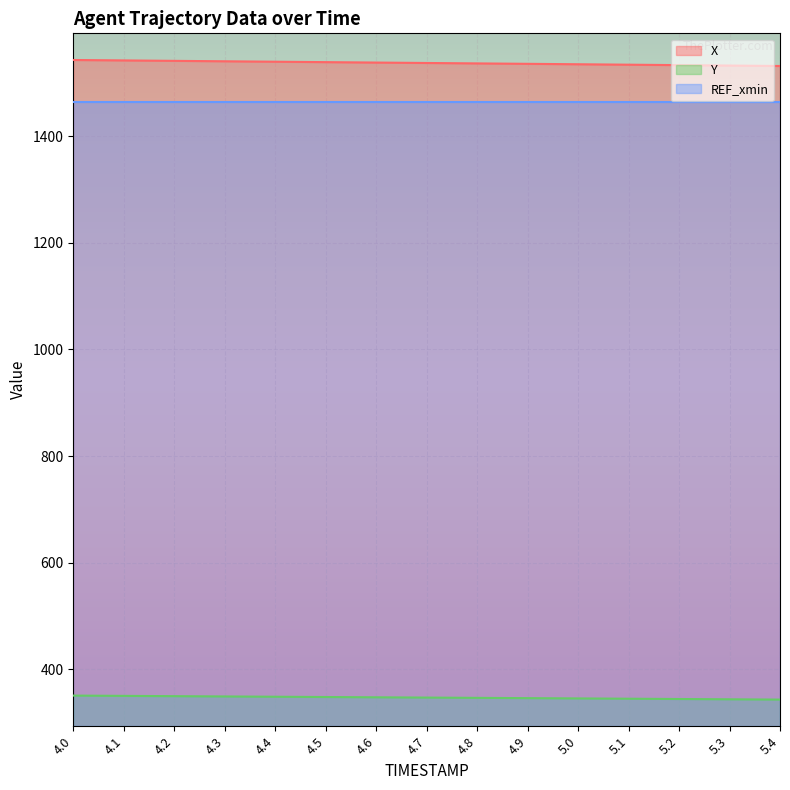

What is the maximum value for X?

1543.0